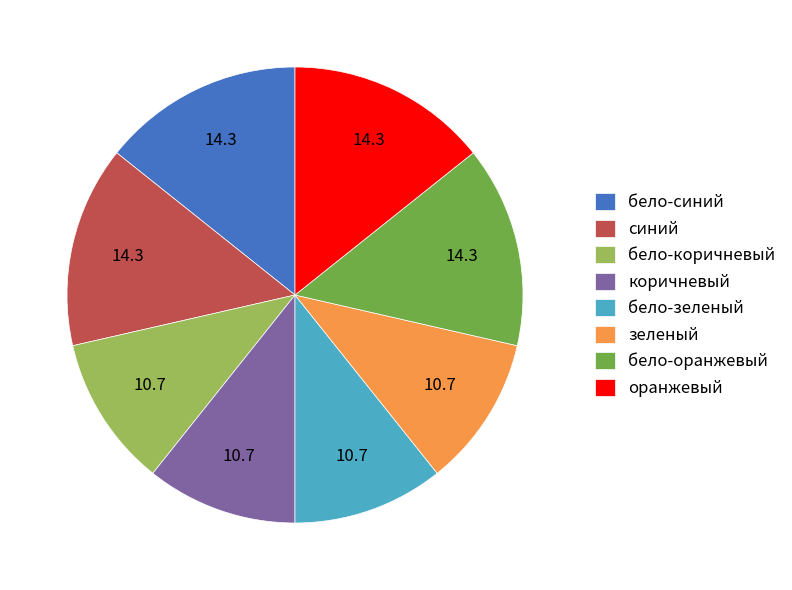

What is the ratio of the value at бело-зеленый to the value at бело-коричневый?

1.0